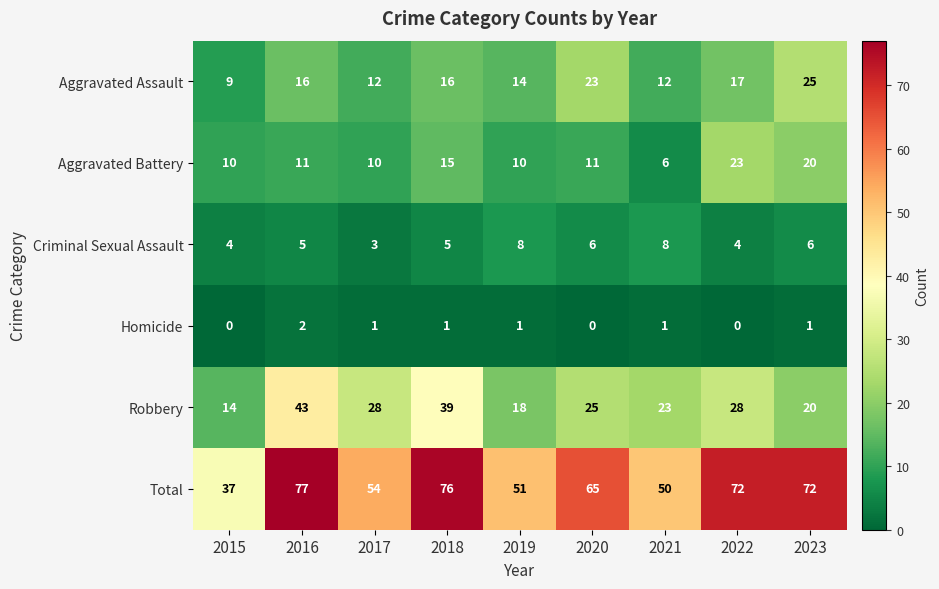

True or false: Robbery has a value of 48 at 2017.

False